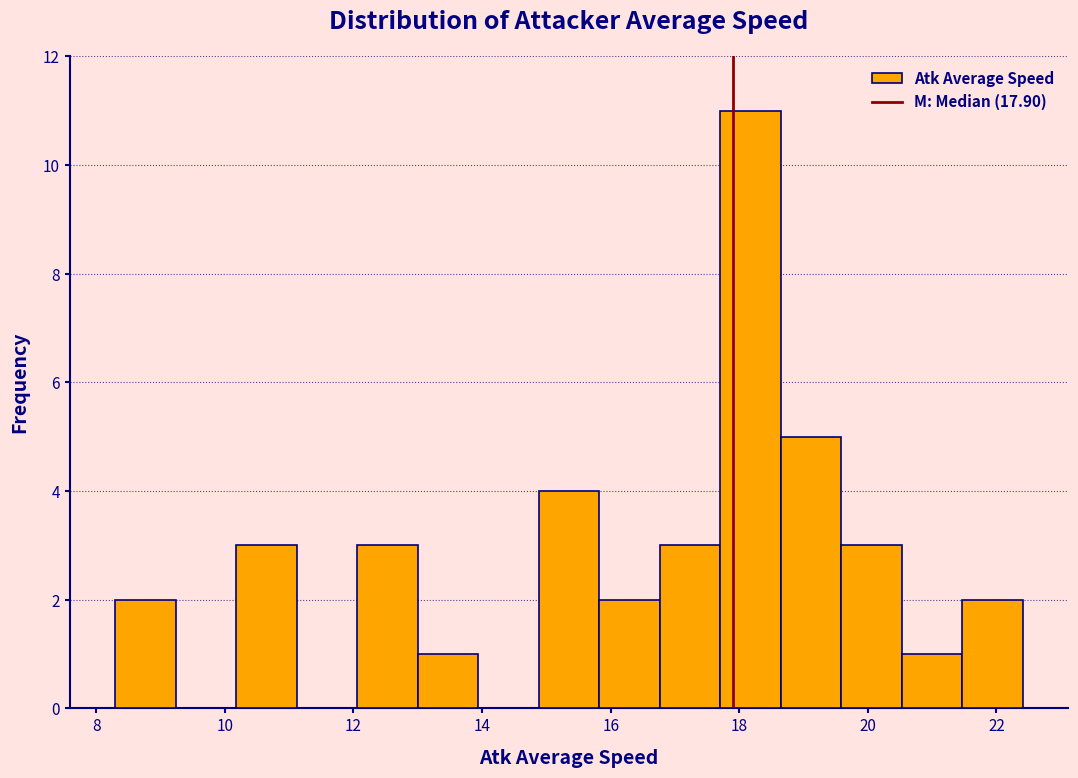

Reading left to right, list every bar in this chart as the range it spans on the x-axis followed by its height. Neither the bar edges nor the heights are printed on the chart, so give them approximately, as read against the axes.

8.2 to 9.2: 2
9.2 to 10.2: 0
10.2 to 11.2: 3
11.2 to 12.0: 0
12.0 to 13.0: 3
13.0 to 14.0: 1
14.0 to 14.8: 0
14.8 to 15.8: 4
15.8 to 16.8: 2
16.8 to 17.8: 3
17.8 to 18.6: 11
18.6 to 19.6: 5
19.6 to 20.6: 3
20.6 to 21.4: 1
21.4 to 22.4: 2